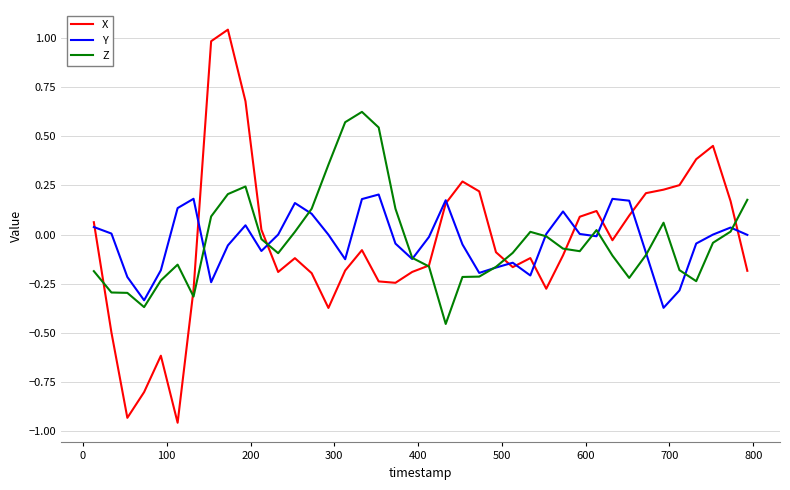

Which series has the widest spread of values?

X